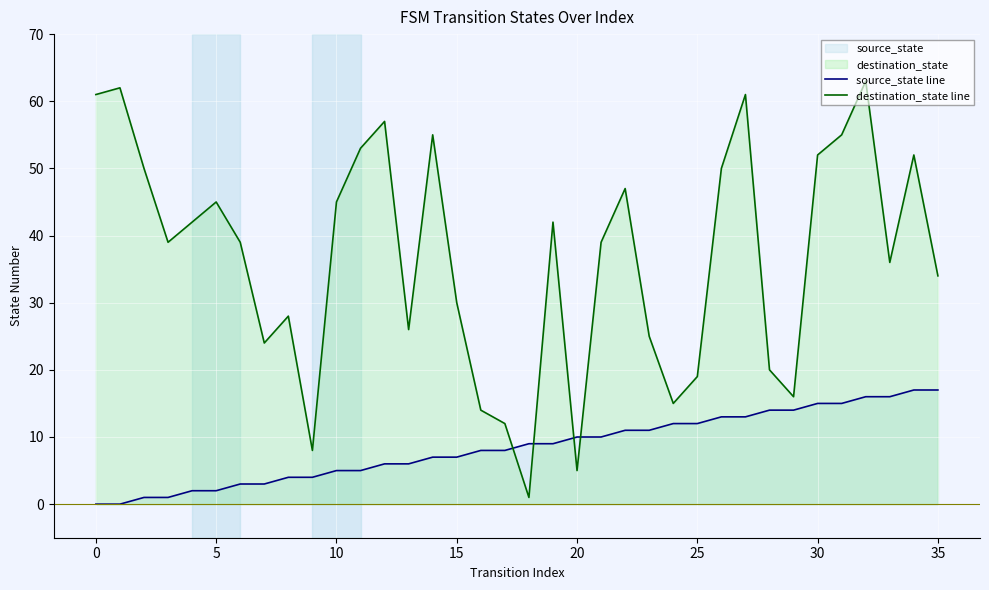

True or false: destination_state line and source_state line cross at least once.

True